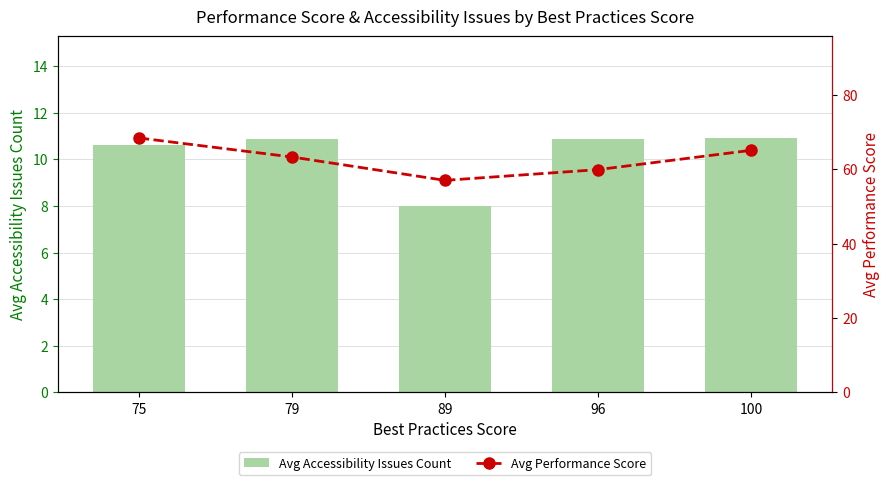

What is the difference between the Avg Performance Score values at 100 and 79?

1.8